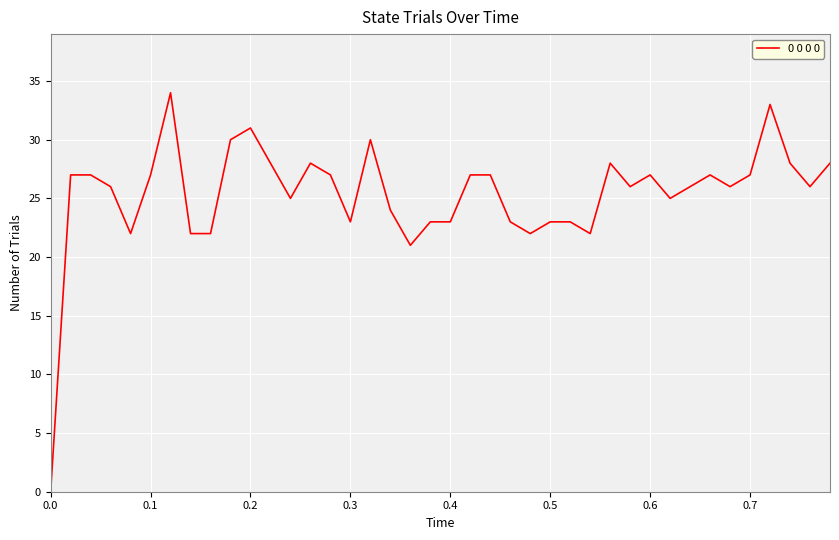

What is the greatest value displayed?

34